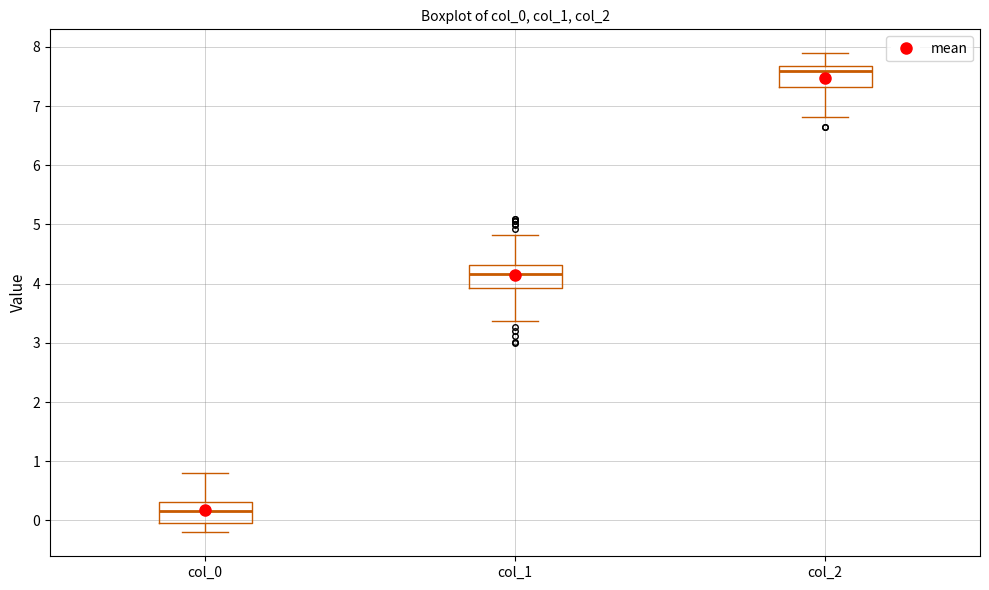

Reading left to right, transcribe this box plot: for each box, give where its median line is, the range the box spans, and where its two whiskers end, as read against the y-axis. The values are not printed on the chart, so give them approximately, as read against the axis.

col_0: median 0.2, box 0.0 to 0.3, whiskers -0.2 to 0.8
col_1: median 4.2, box 3.9 to 4.3, whiskers 3.4 to 4.8
col_2: median 7.6, box 7.3 to 7.7, whiskers 6.8 to 7.9